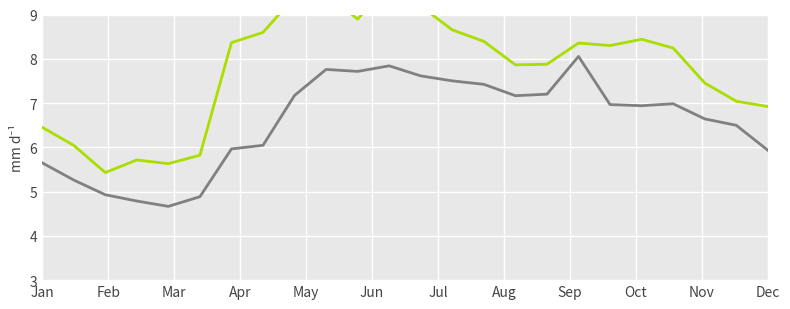

How many interior local valleys does the LoadID 3 series have?

5